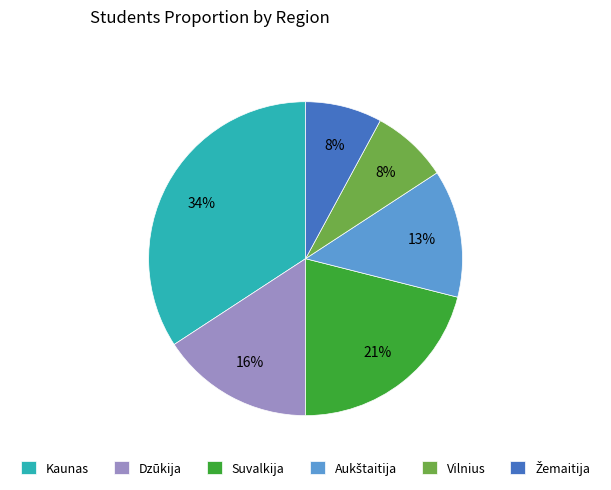

To the nearest percent, what percentage of the pie is Suvalkija?

21%